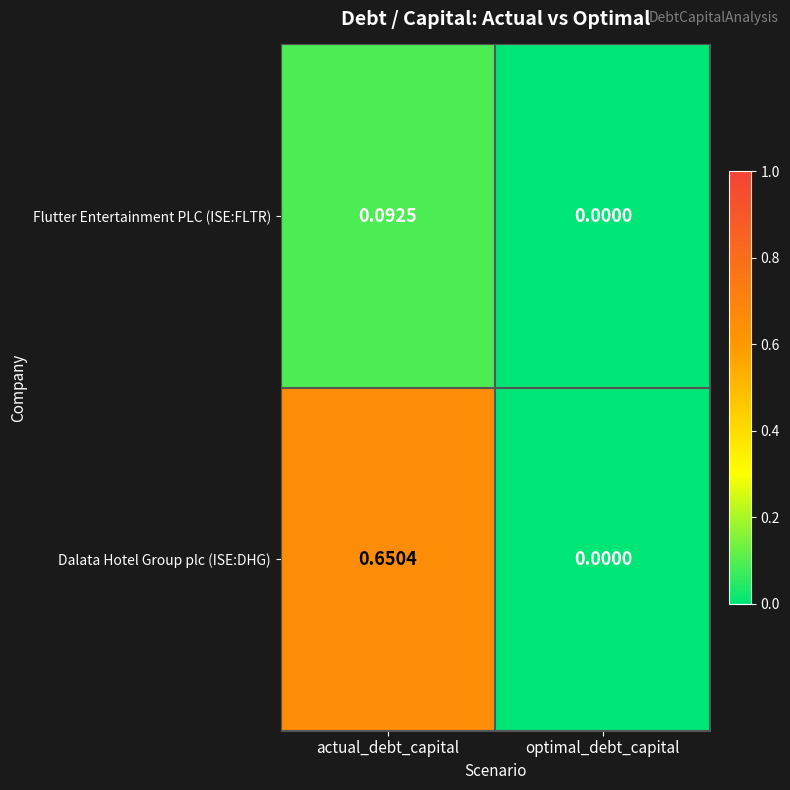

At which category is the sum across all series the highest?

actual_debt_capital